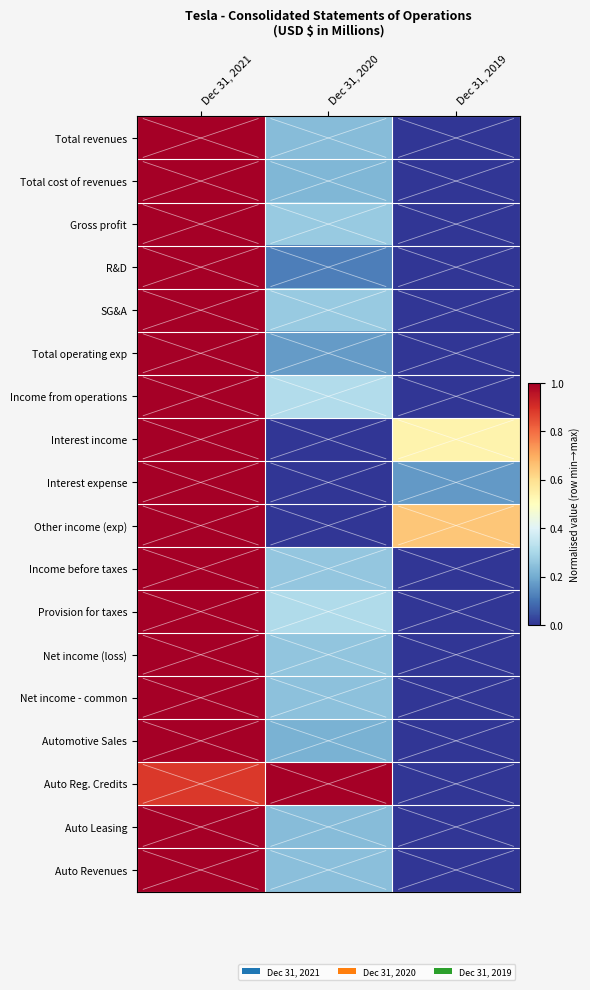

Count the number of categories in the chart.

3